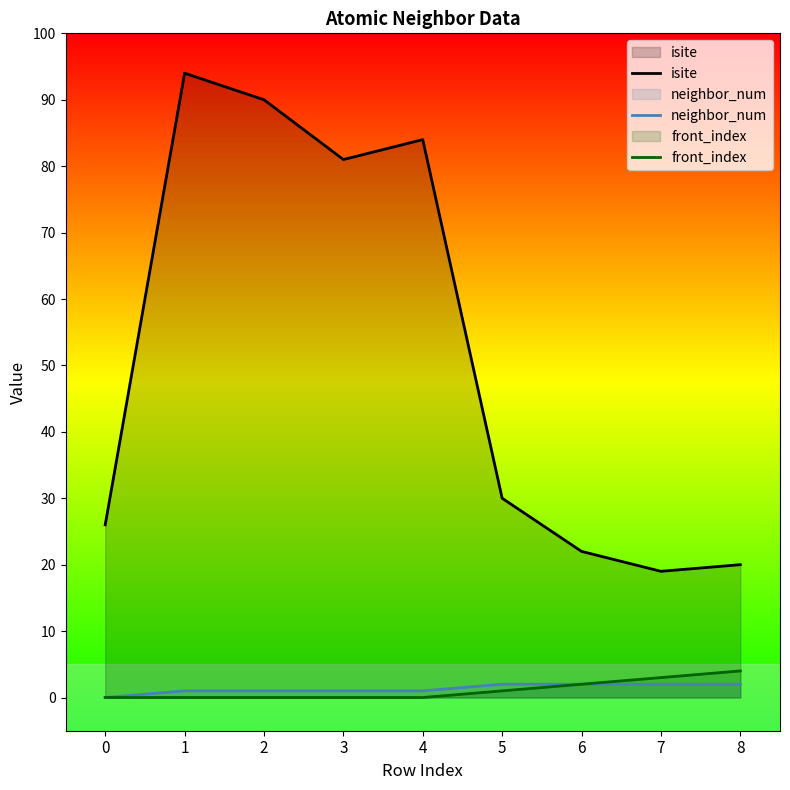

What is the value of the neighbor_num point at the 6th from the left?

2